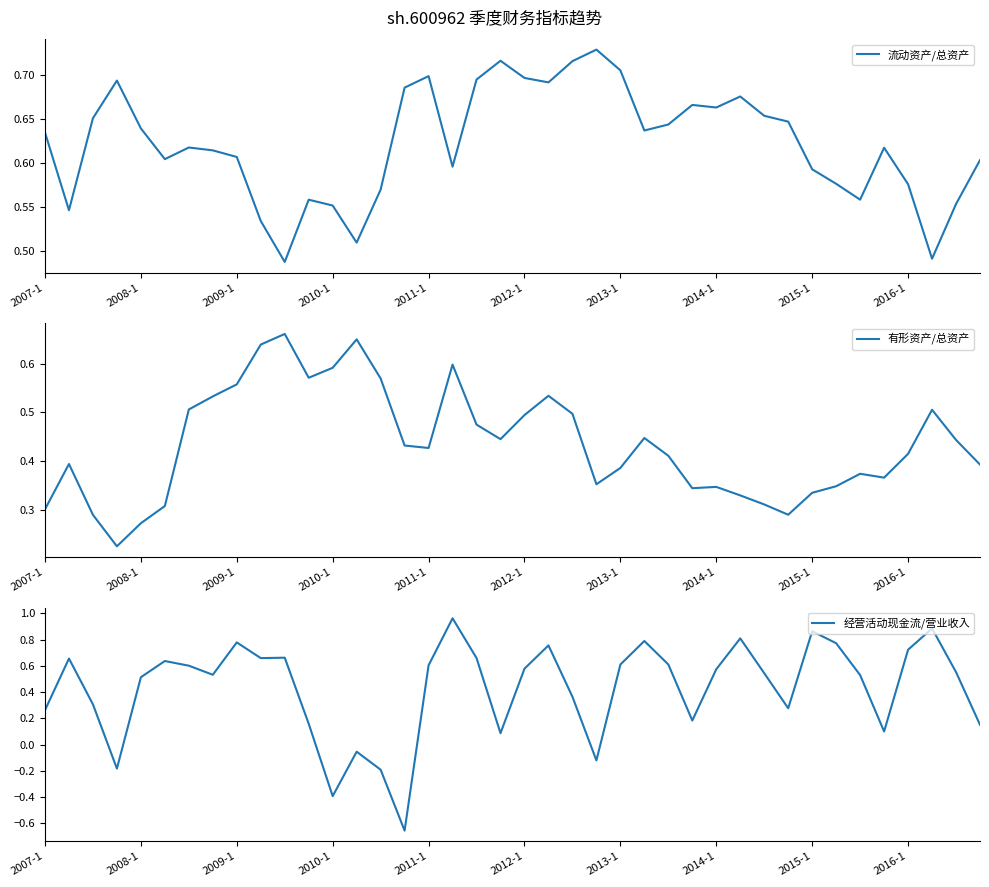

Reading right to left, list all the values displayed in this chart.

流动资产/总资产: 0.6	0.6	0.5	0.6	0.6	0.6	0.6	0.6	0.6	0.7	0.7	0.7	0.7	0.6	0.6	0.7	0.7	0.7	0.7	0.7	0.7	0.7	0.6	0.7	0.7	0.6	0.5	0.6	0.6	0.5	0.5	0.6	0.6	0.6	0.6	0.6	0.7	0.7	0.5	0.6
有形资产/总资产: 0.4	0.4	0.5	0.4	0.4	0.4	0.3	0.3	0.3	0.3	0.3	0.3	0.3	0.4	0.4	0.4	0.4	0.5	0.5	0.5	0.4	0.5	0.6	0.4	0.4	0.6	0.6	0.6	0.6	0.7	0.6	0.6	0.5	0.5	0.3	0.3	0.2	0.3	0.4	0.3
经营活动现金流/营业收入: 0.2	0.6	0.9	0.7	0.1	0.5	0.8	0.9	0.3	0.5	0.8	0.6	0.2	0.6	0.8	0.6	-0.1	0.4	0.8	0.6	0.1	0.7	1.0	0.6	-0.7	-0.2	-0.1	-0.4	0.2	0.7	0.7	0.8	0.5	0.6	0.6	0.5	-0.2	0.3	0.7	0.3